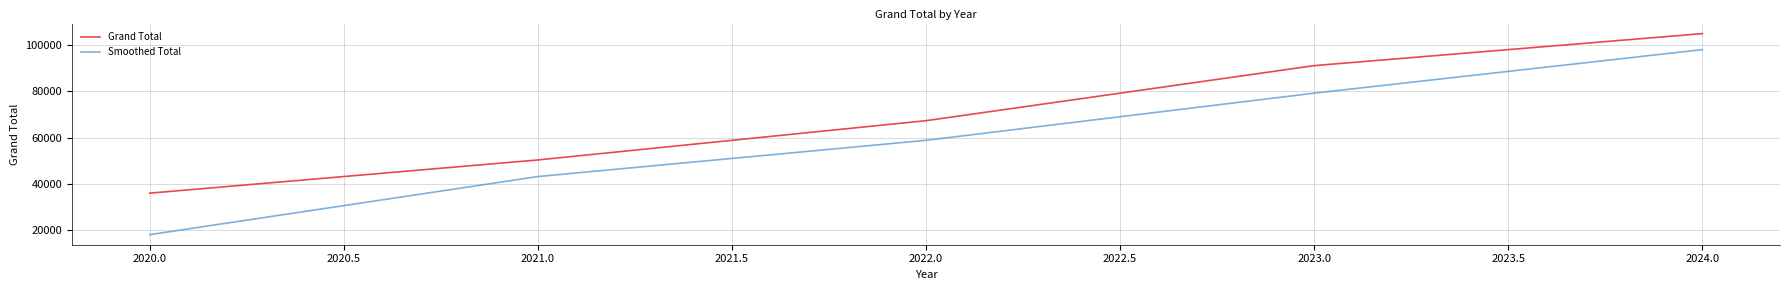

What is the spread (max minus min) of values at 2020.0?

17968.5